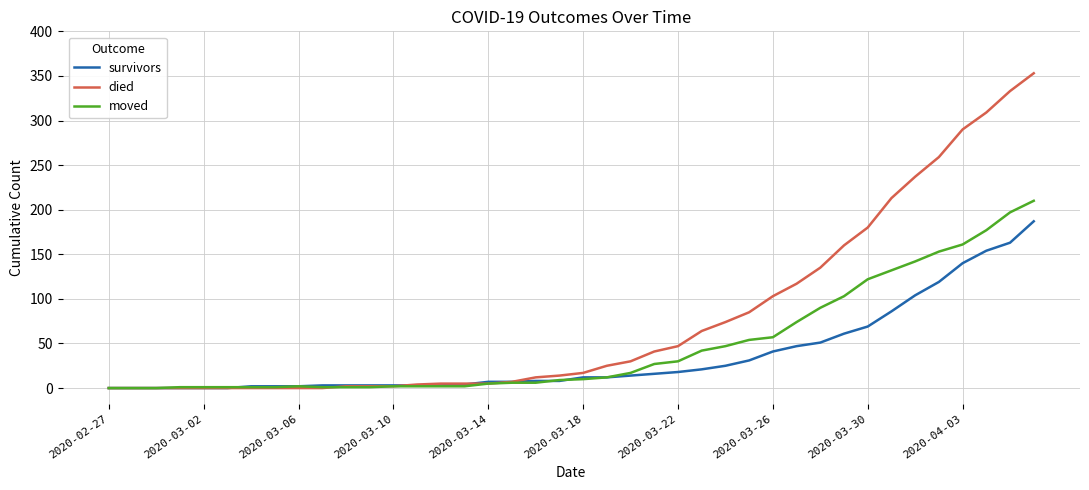

What is the greatest value displayed?

353